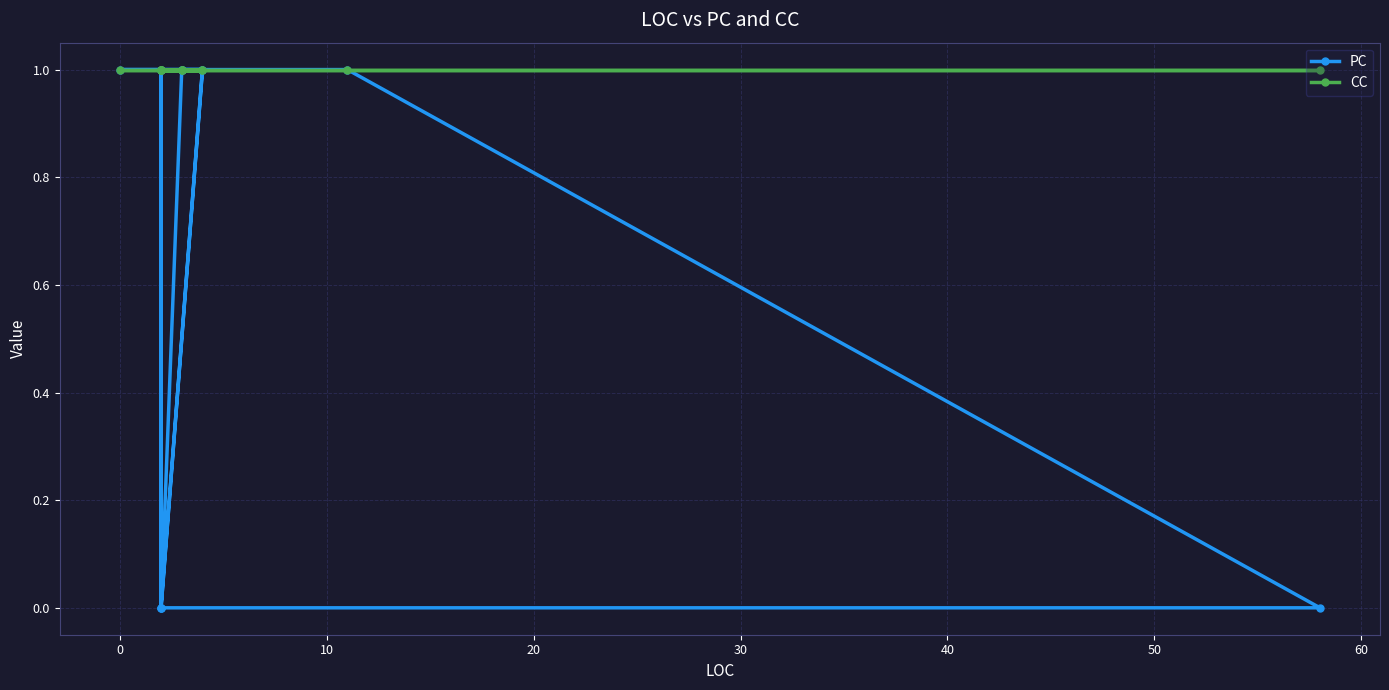

Reading left to right, transcribe all the data shown in this chart.

PC: 1	1	0	1	1	0	0	1	1	1	0	1	1
CC: 1	1	1	1	1	1	1	1	1	1	1	1	1